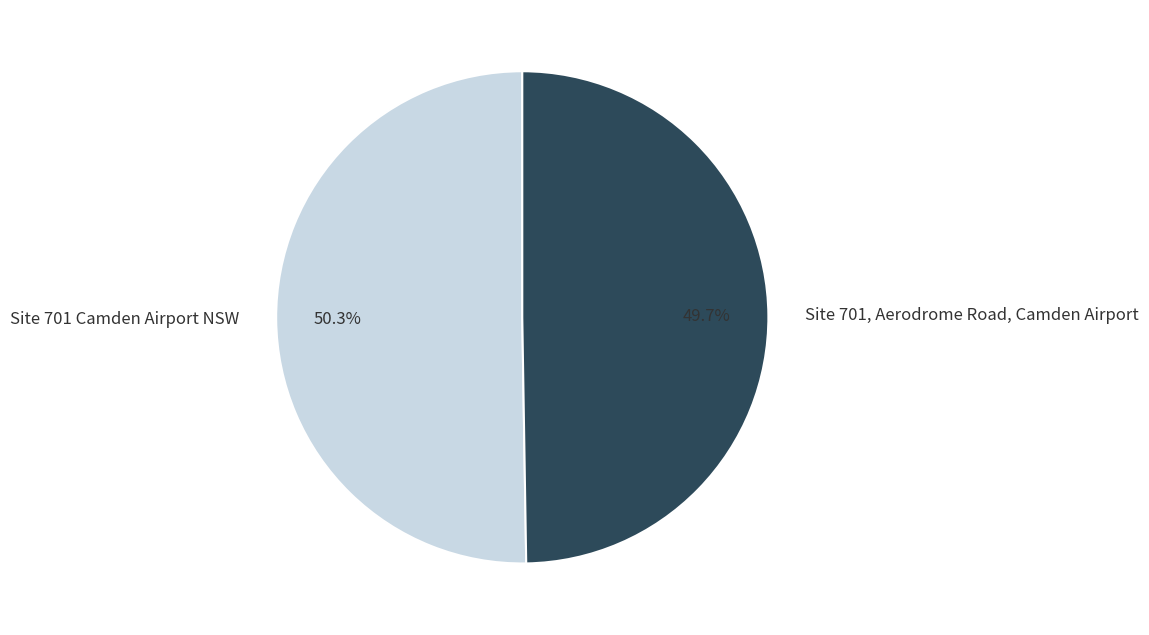

Is Site 701 Camden Airport NSW the majority of the pie?

Yes